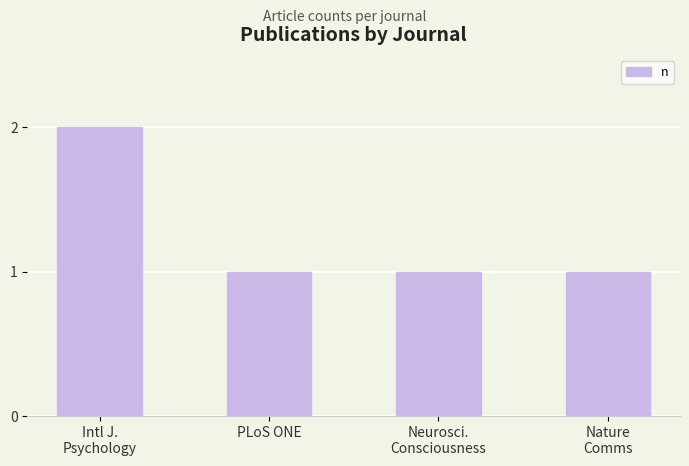

Reading left to right, extract all data points from this chart.

2	1	1	1